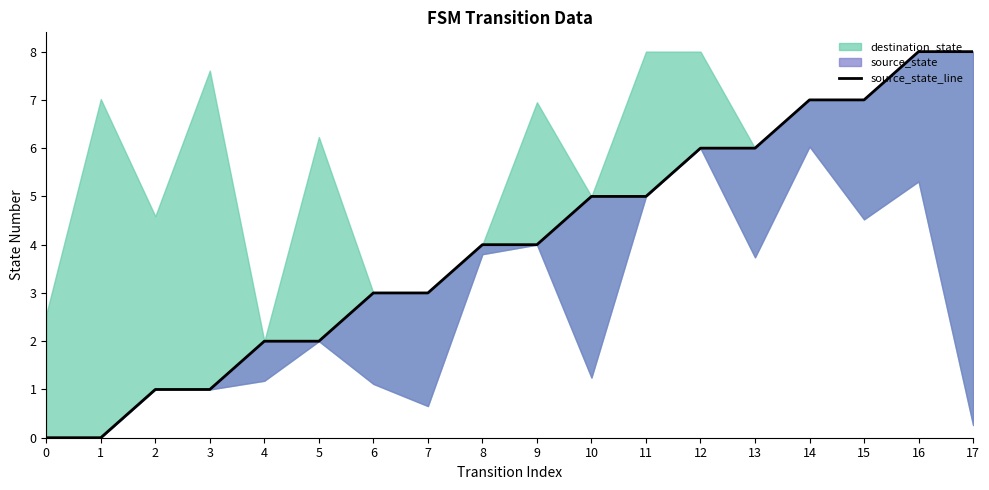

What is the greatest value displayed?

8